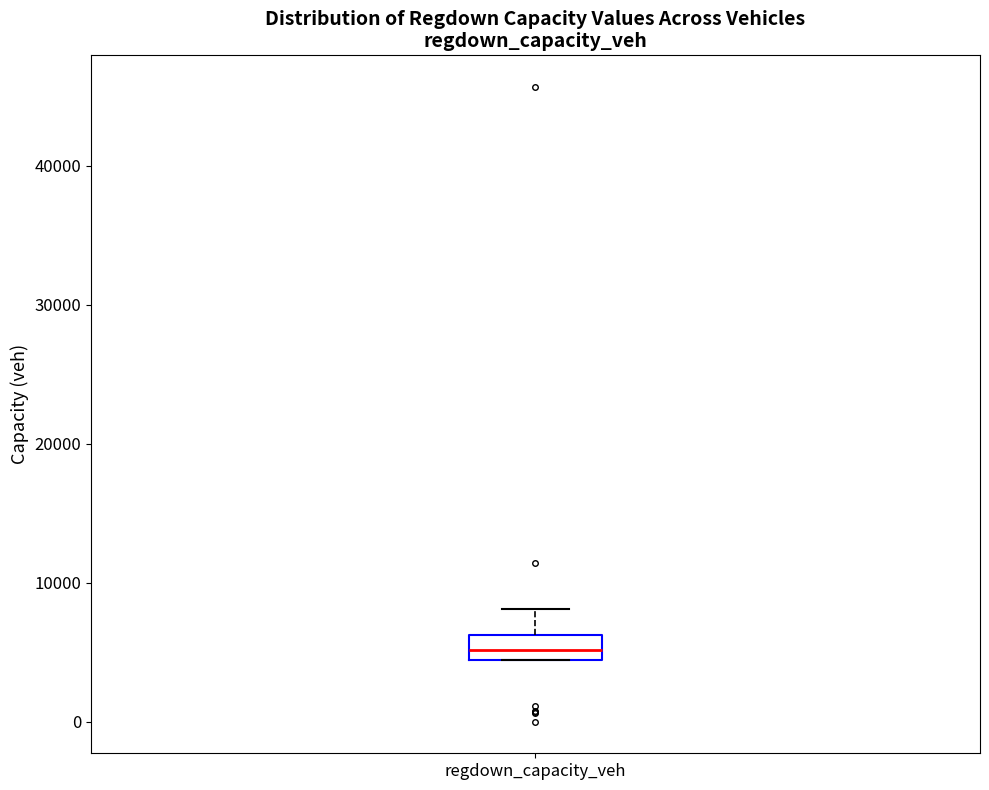

Read this box plot against the y-axis: the position of the median line, the range covered by the box, and the ends of both whiskers. The values are not printed on the chart, so give them approximately, as read against the axis.

median 5000, box 4000 to 6000, whiskers 4000 to 8000